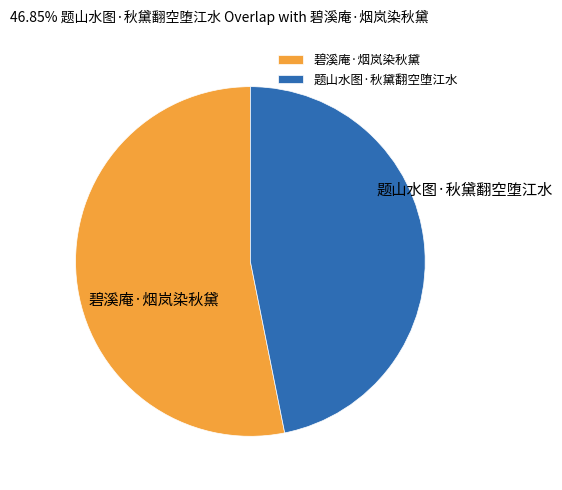

Does any single category account for the majority?

Yes